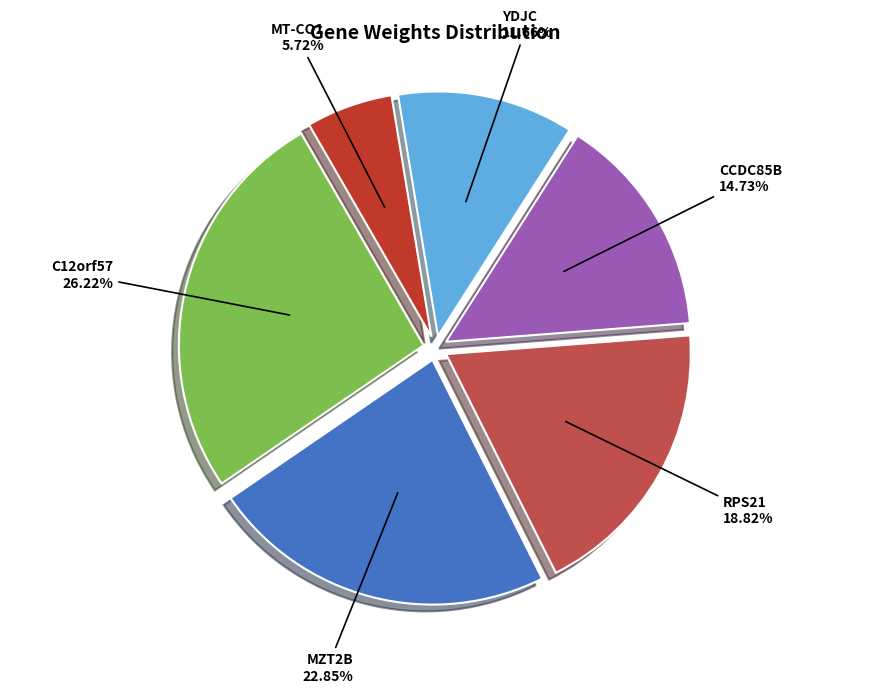

Is it true that YDJC is 12% of the pie?

True